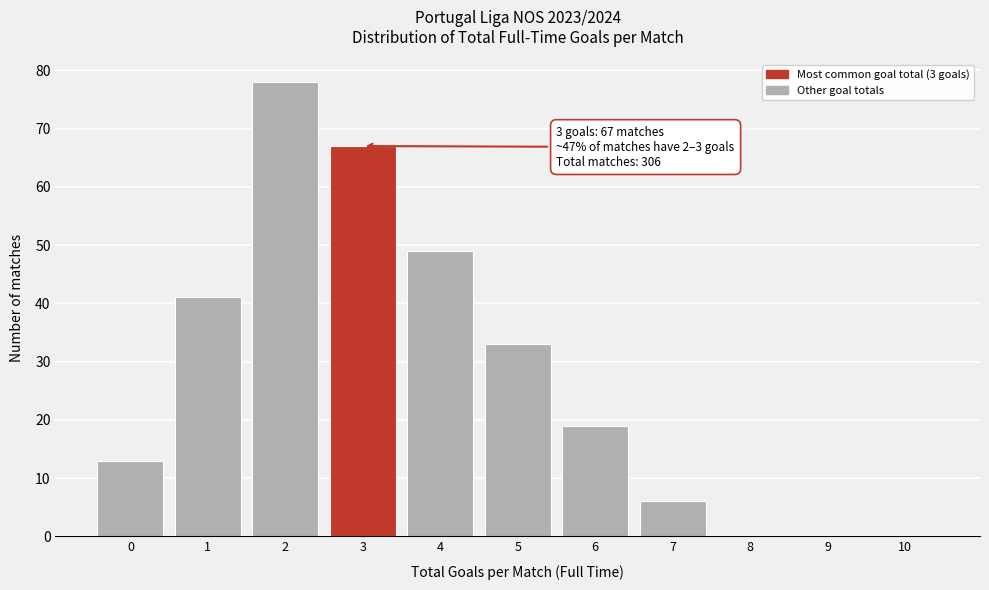

Reading right to left, list all the values displayed in this chart.

10=0	9=0	8=0	7=6	6=19	5=33	4=49	3=67	2=78	1=41	0=13